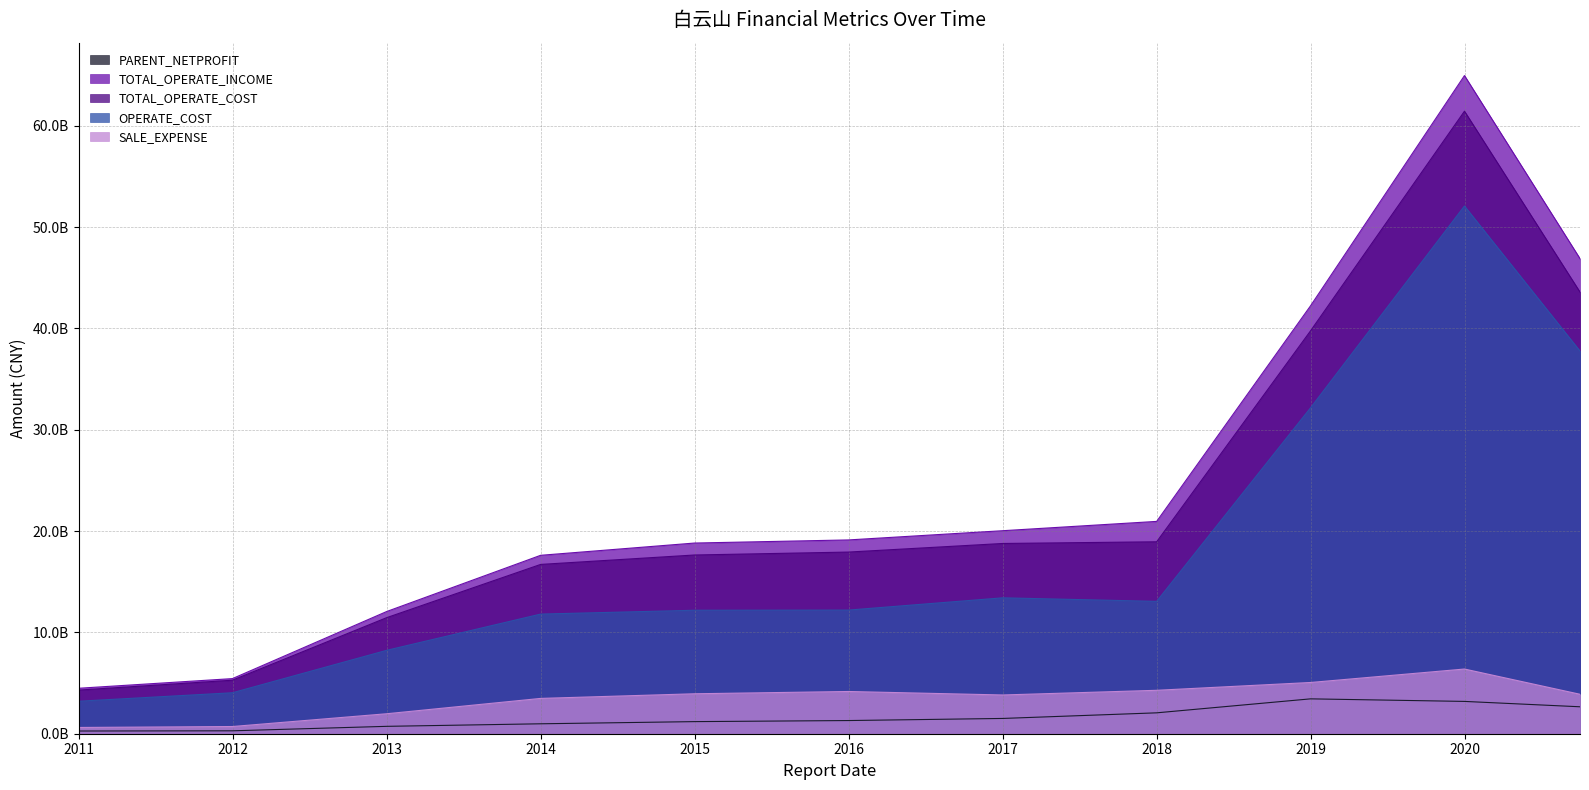

What is the maximum value for TOTAL_OPERATE_COST?

61436622052.2